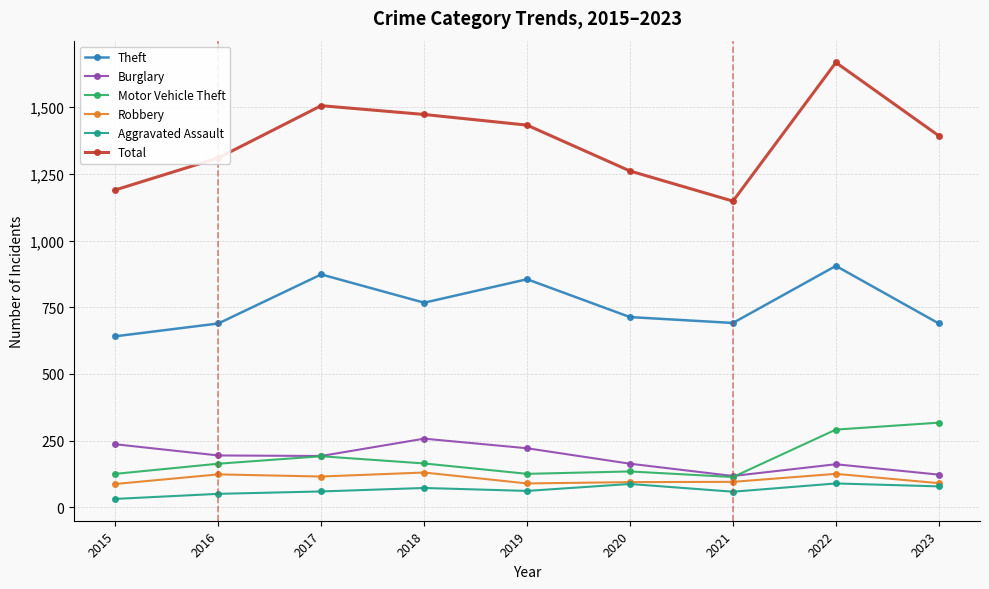

Count the number of data series in this chart.

6